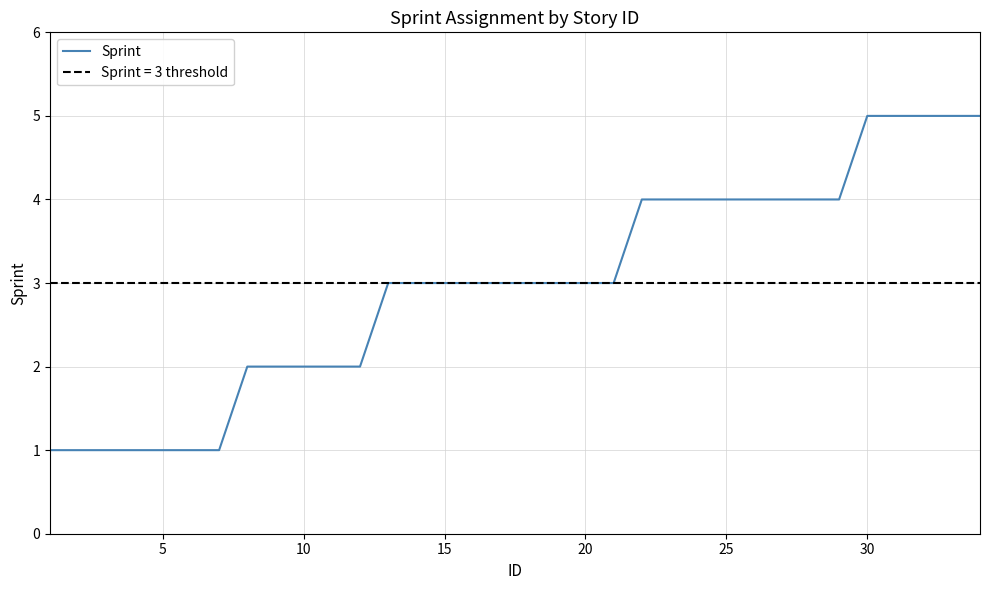

Count the values in the range 2 to 4.

22